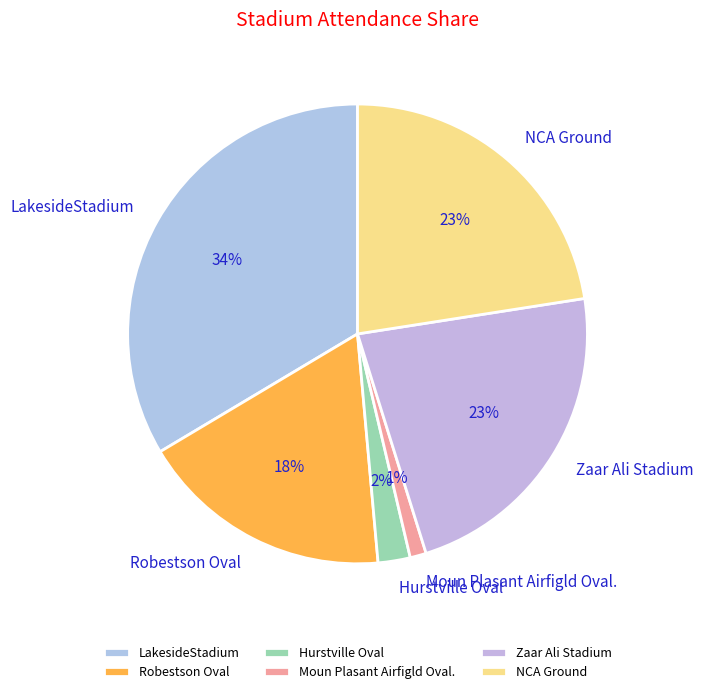

Between LakesideStadium and Moun Plasant Airfigld Oval., which is larger?

LakesideStadium